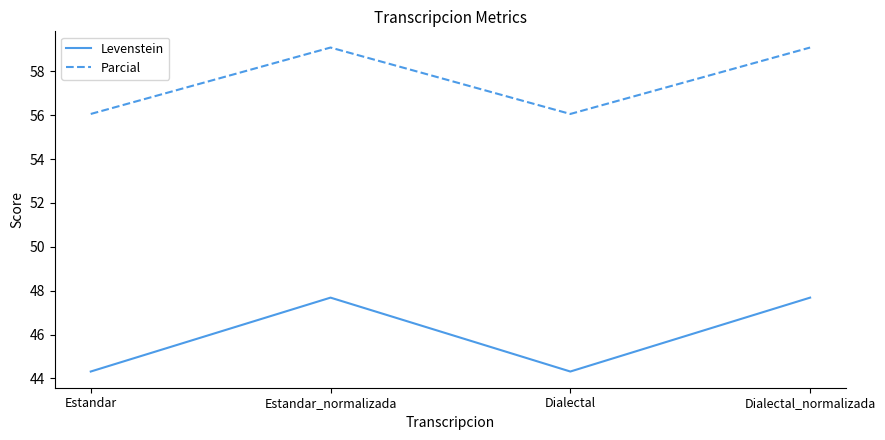

The value of Parcial at Estandar is 38.5. True or false?

False